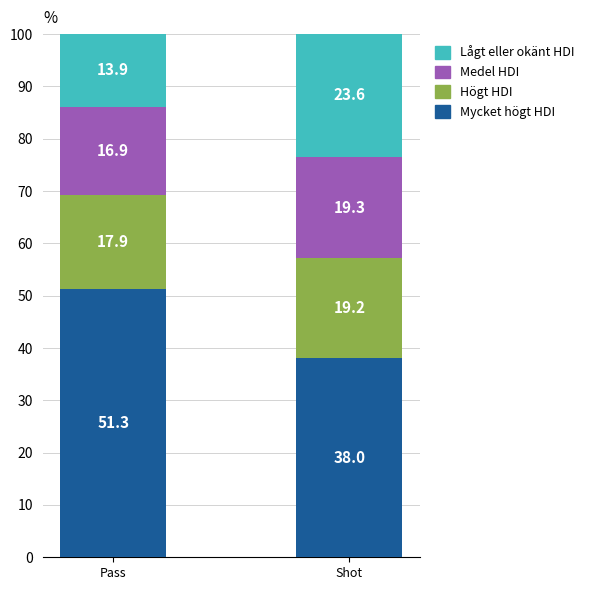

What is the total value across all series at Shot?

100.1